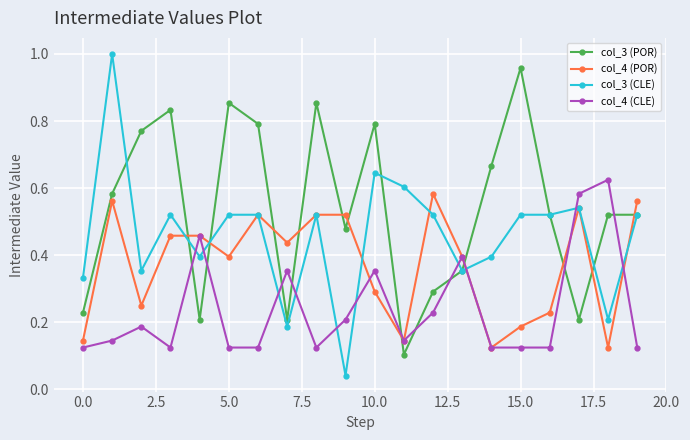

Rank the series by their average value, from highest to lowest.

col_3 (POR), col_3 (CLE), col_4 (POR), col_4 (CLE)